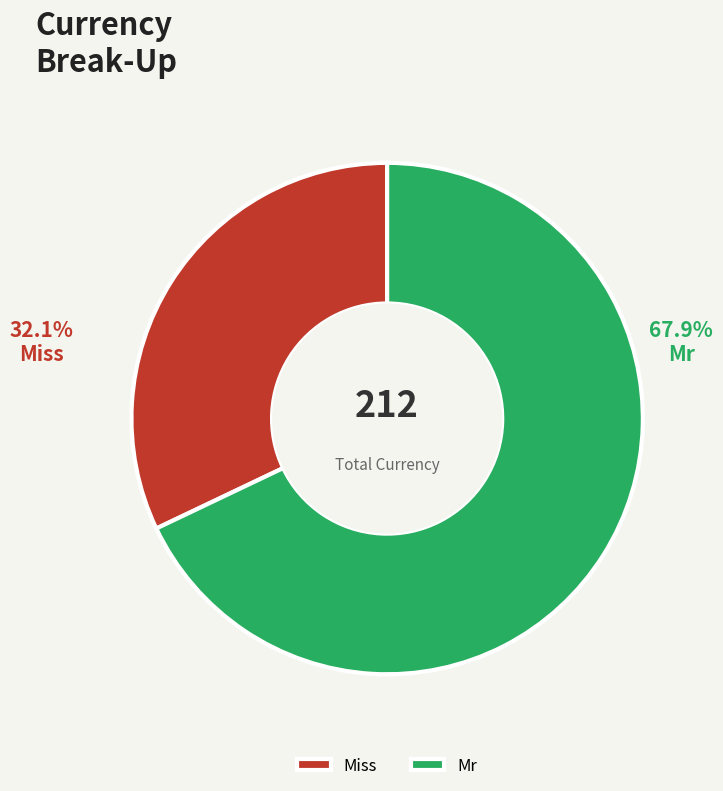

To the nearest percent, what is the difference between the largest and smallest slice percentages?

36%